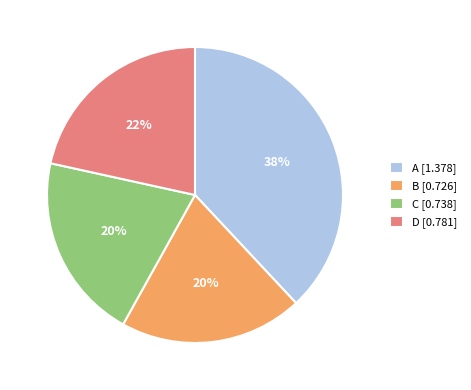

Which category has the biggest portion of the pie?

A